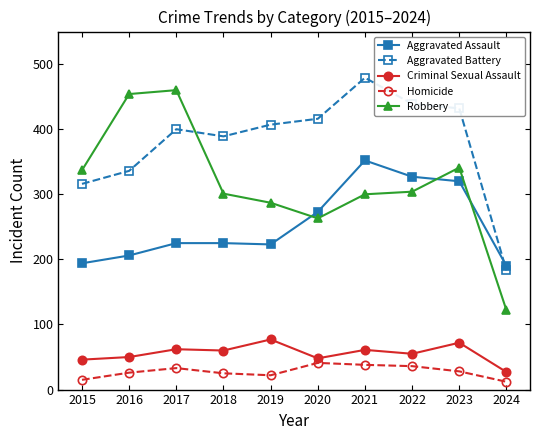

What is the sum of all Homicide values?

276